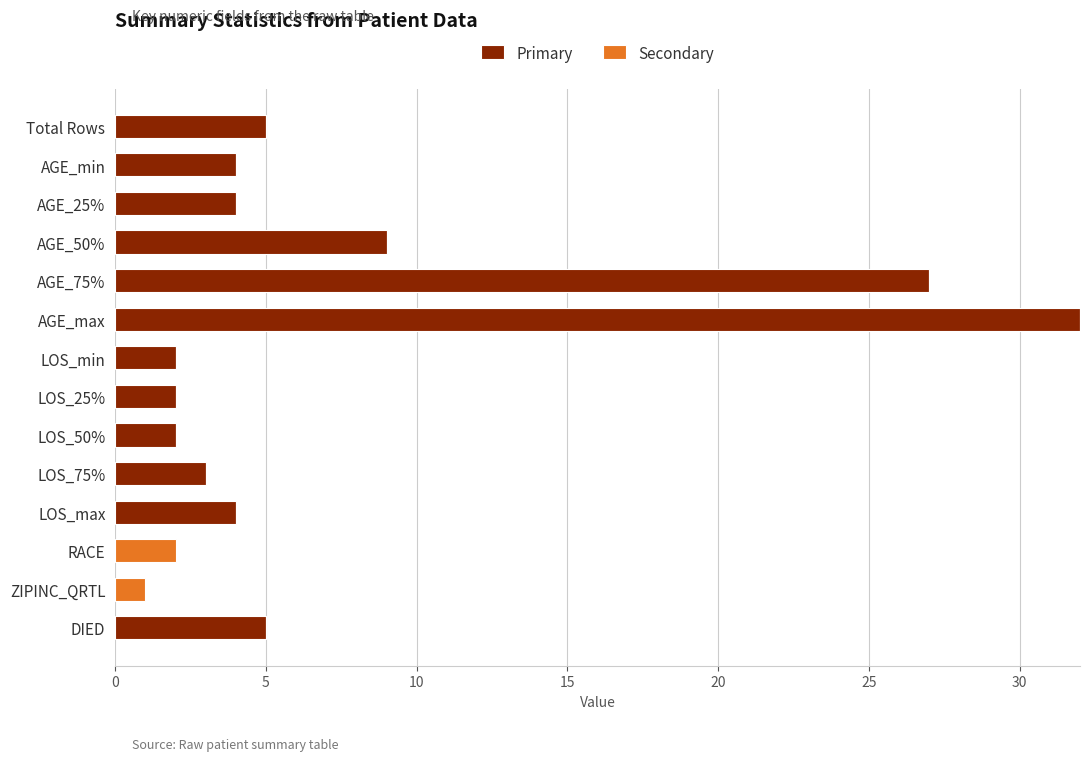

Is it true that Primary equals 3 at LOS_75%?

True